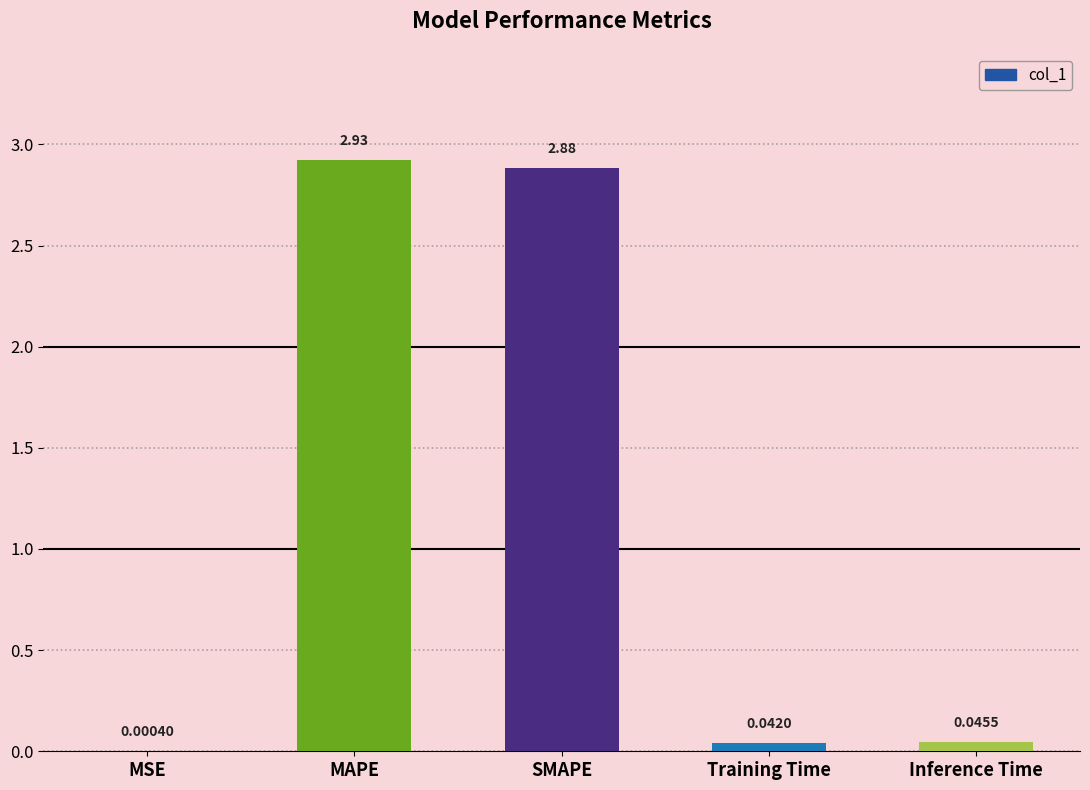

At which label is the value closest to 1?

Inference Time